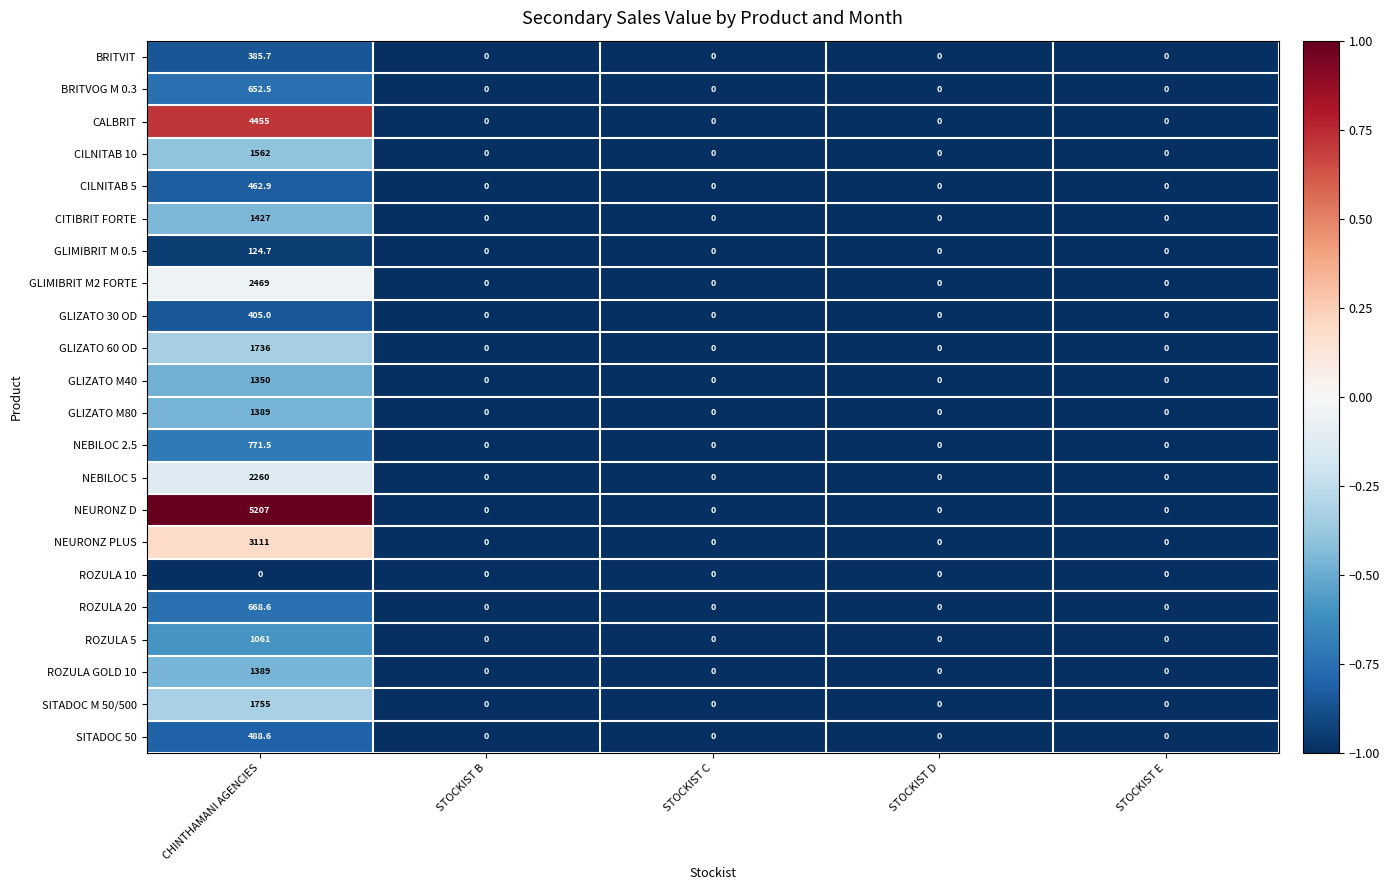

How many distinct data groups are displayed?

22